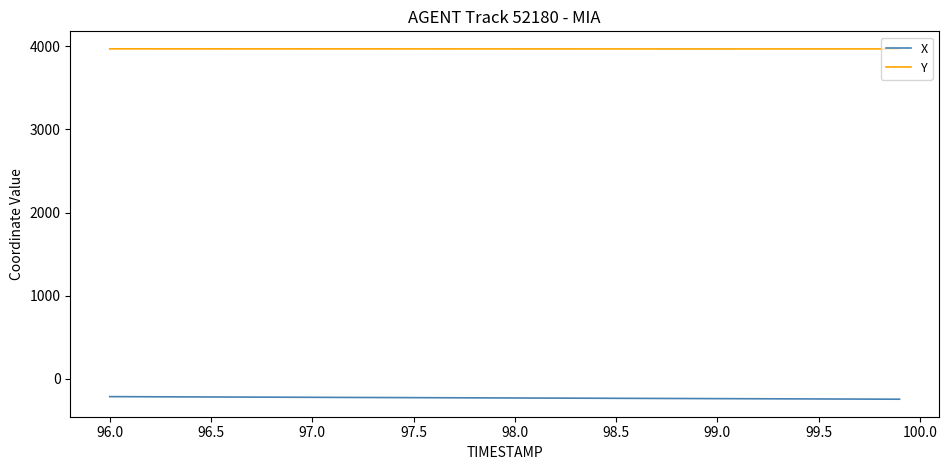

Rank the series by their average value, from lowest to highest.

X, Y